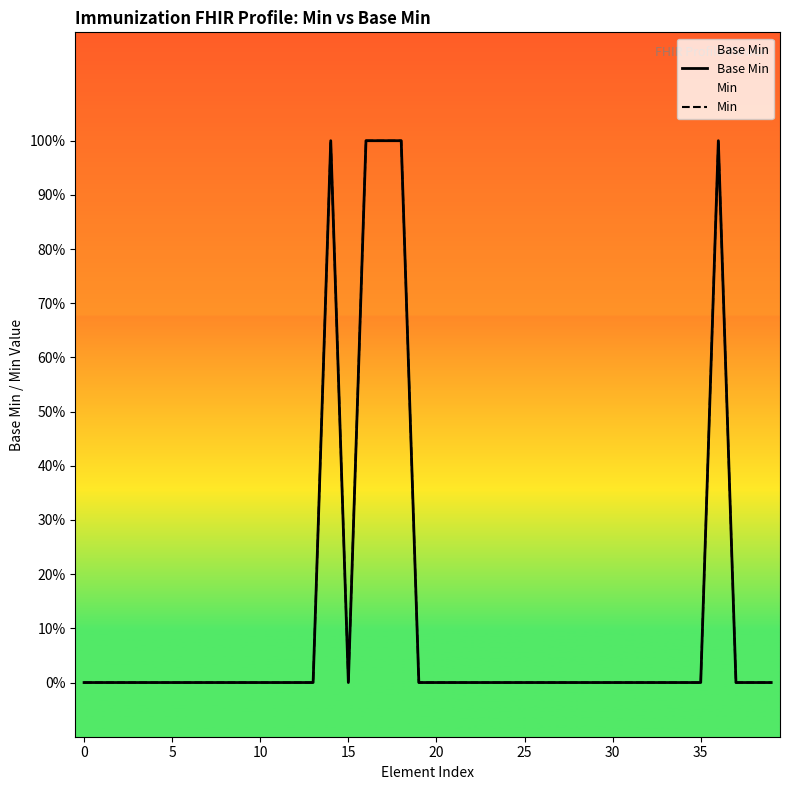

Is this an area chart (filled region under the line)?

No